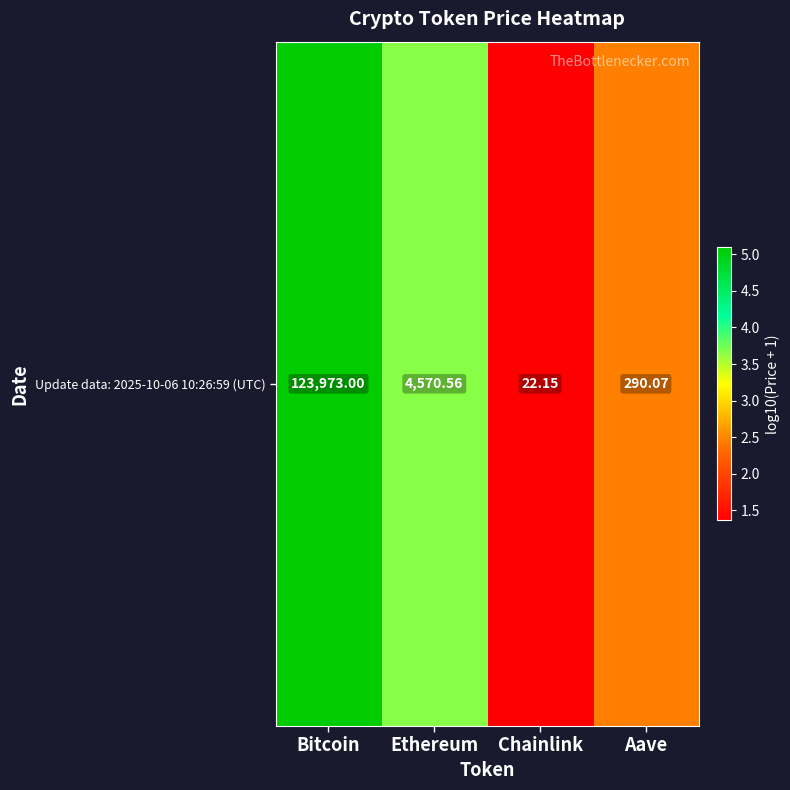

True or false: the data shows 2.5 at Aave.

True